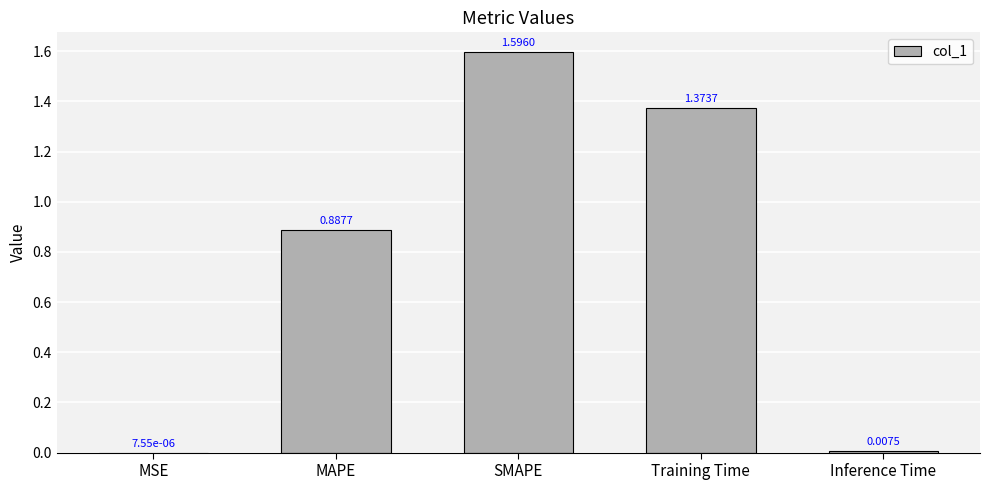

Which label corresponds to the largest value in the chart?

SMAPE